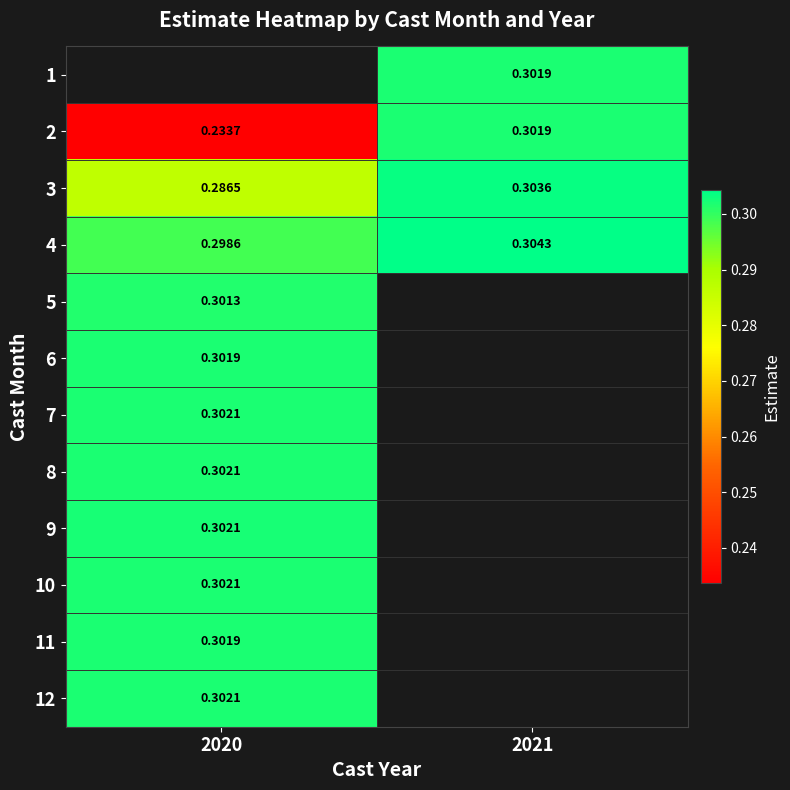

The value of 4 at 2021 is 0.2. True or false?

False